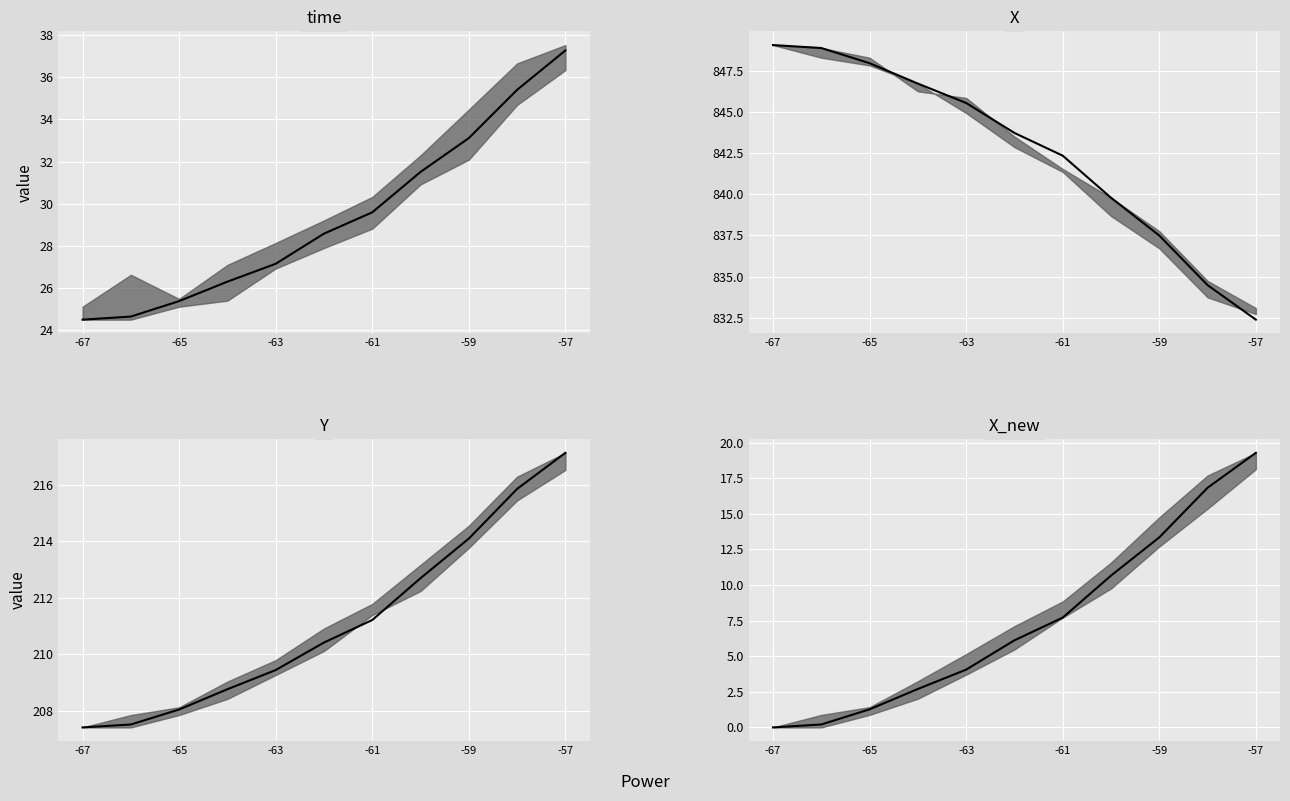

What is the value of the time_median point at the 1st from the left?

24.5